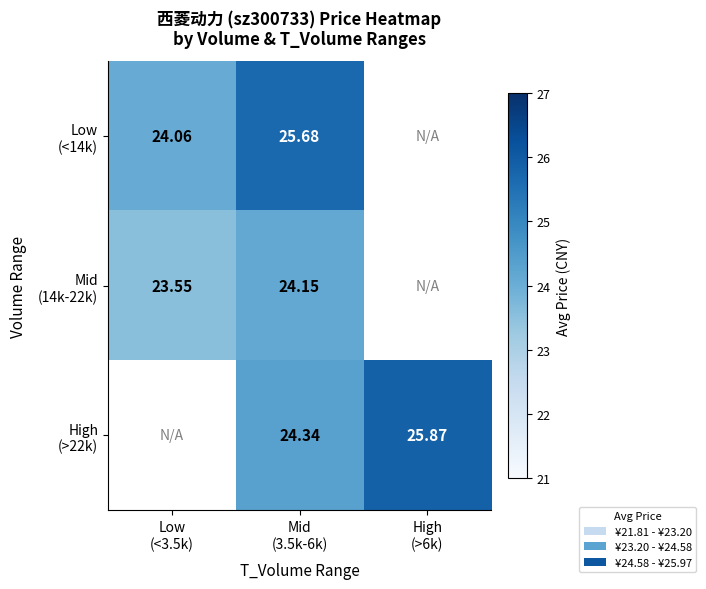

How many values in the High (>22k) series exceed 24?

2